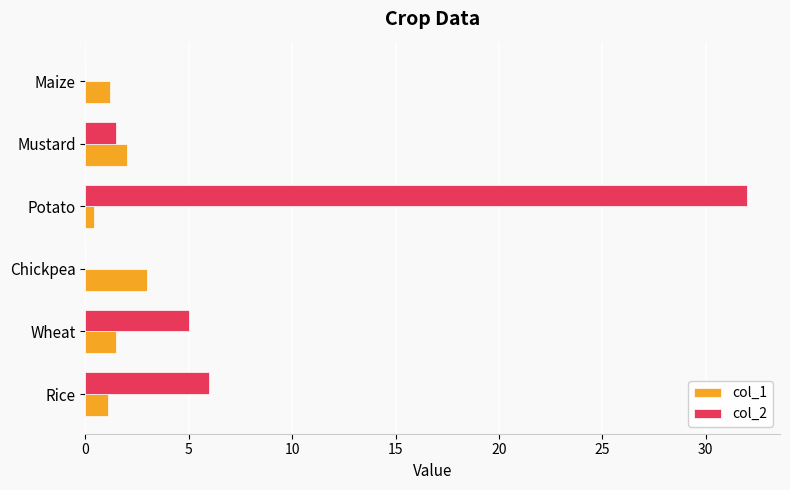

Which category has the highest value in the col_2 series?

Potato